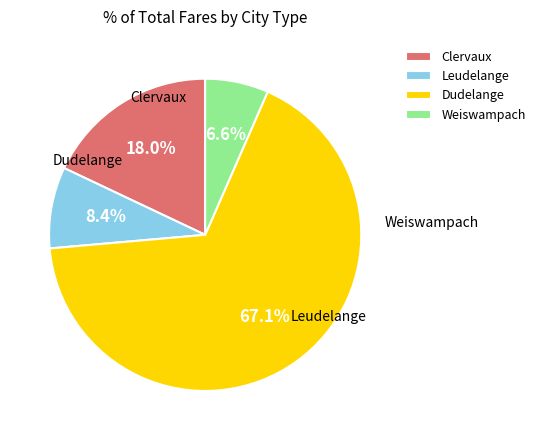

Is there any slice that represents more than half of the pie?

Yes